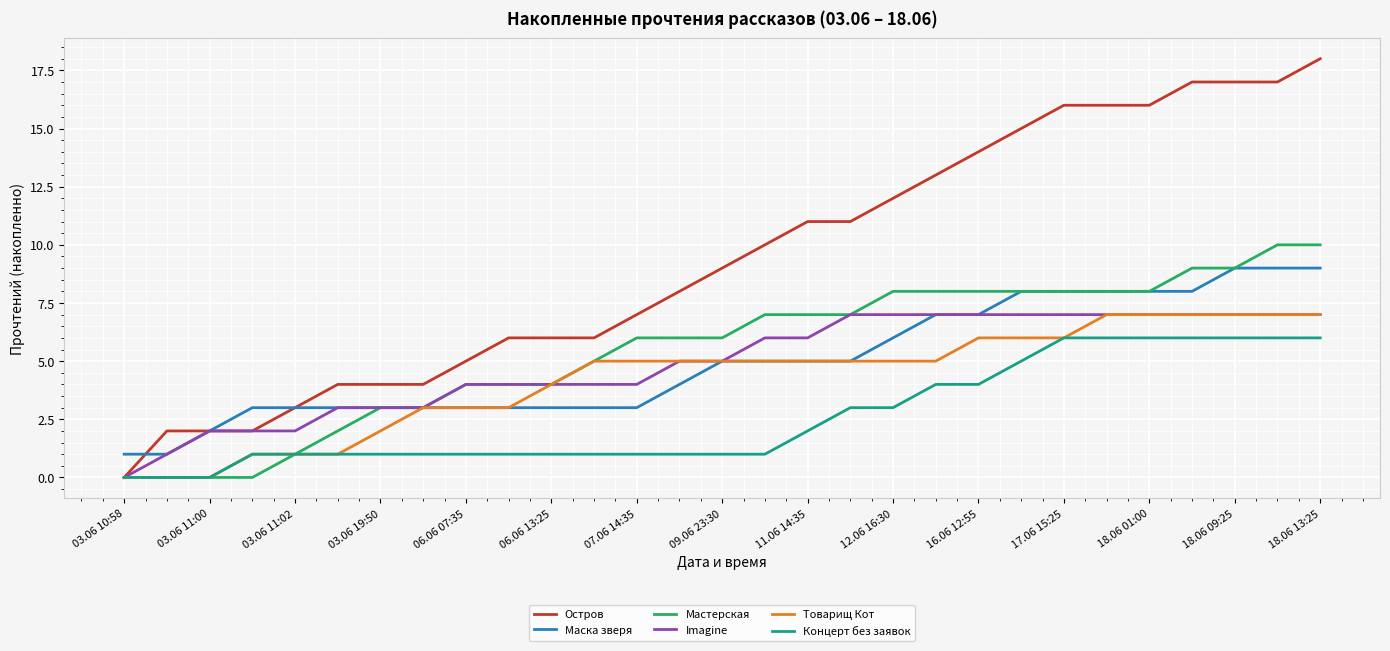

Which series has the largest total across all categories?

Остров